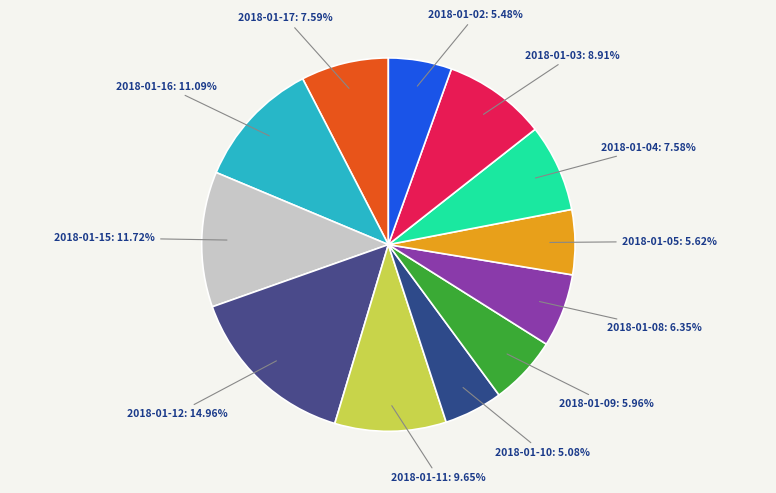

Which slice is the largest?

2018-01-12